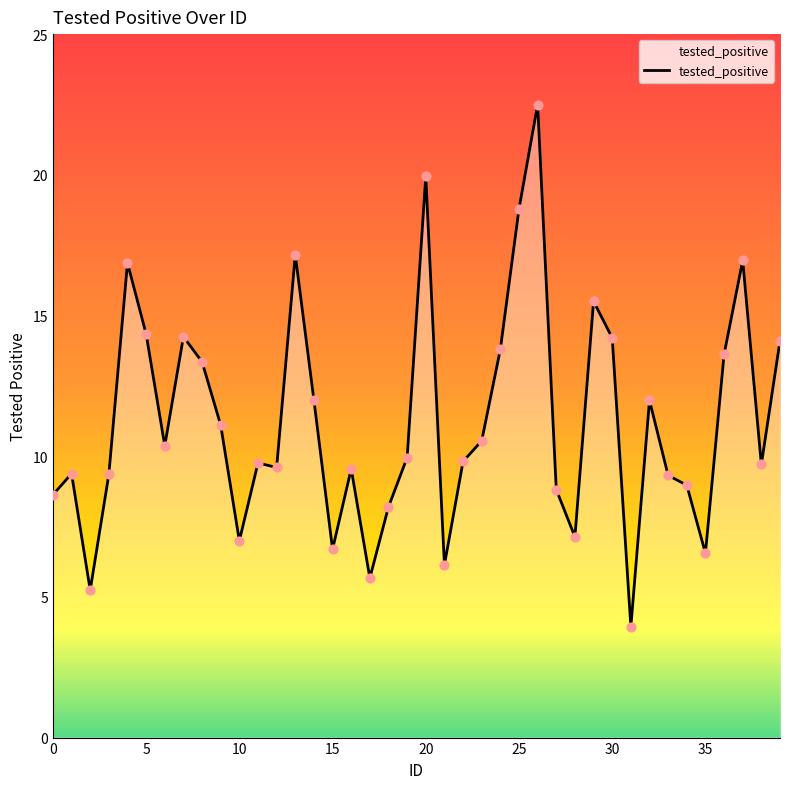

What is the minimum value shown in the chart?

3.9